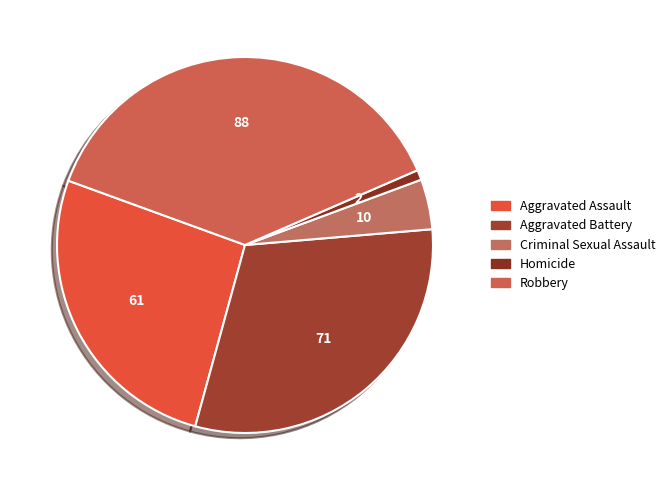

Count the number of slices in the pie.

5